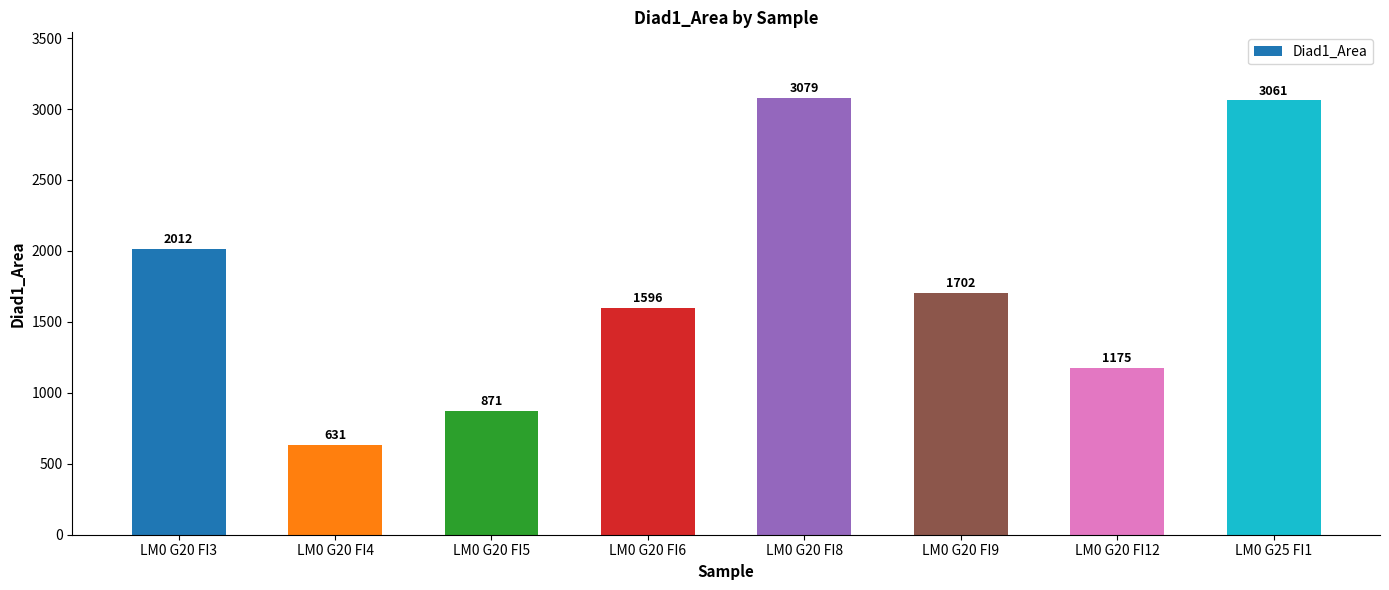

What is the change in value from LM0 G20 FI3 to LM0 G25 FI1?

+1048.7